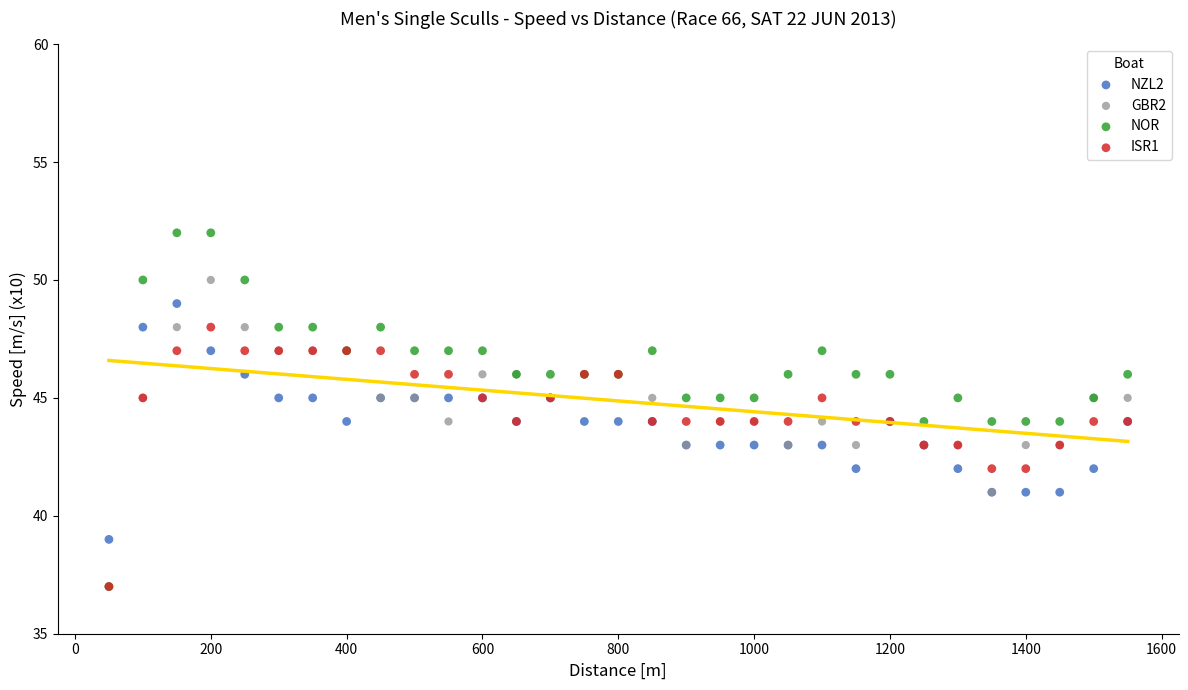

What are all the series names shown in the legend?

NZL2, GBR2, NOR, ISR1